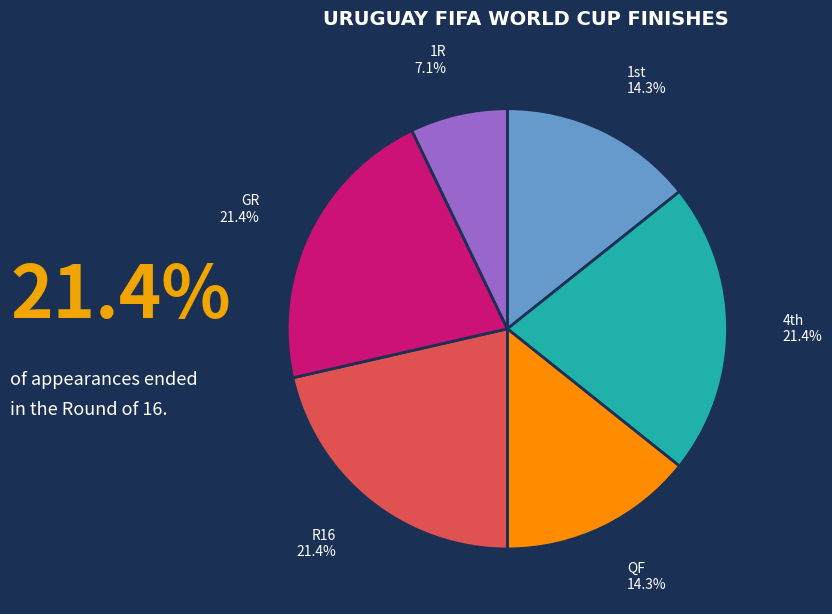

What is the ratio of the value at QF to the value at R16?

0.7